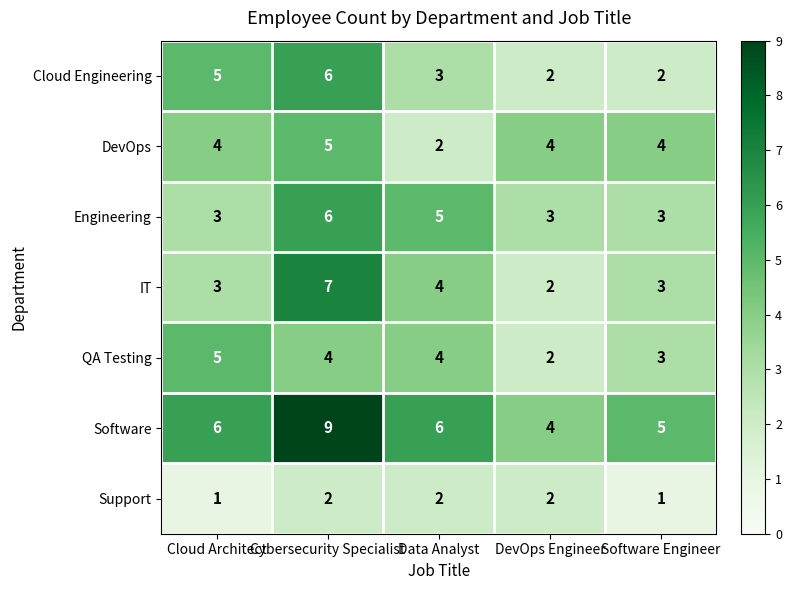

What is the difference between the highest and lowest values at Data Analyst?

4